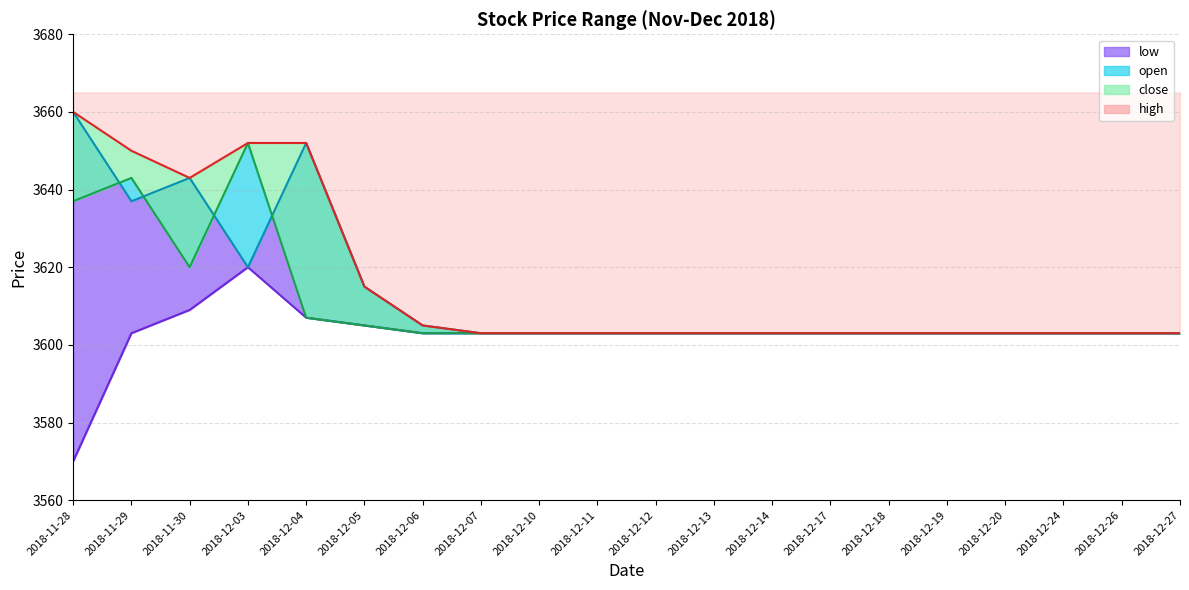

True or false: high and low intersect in this chart.

False